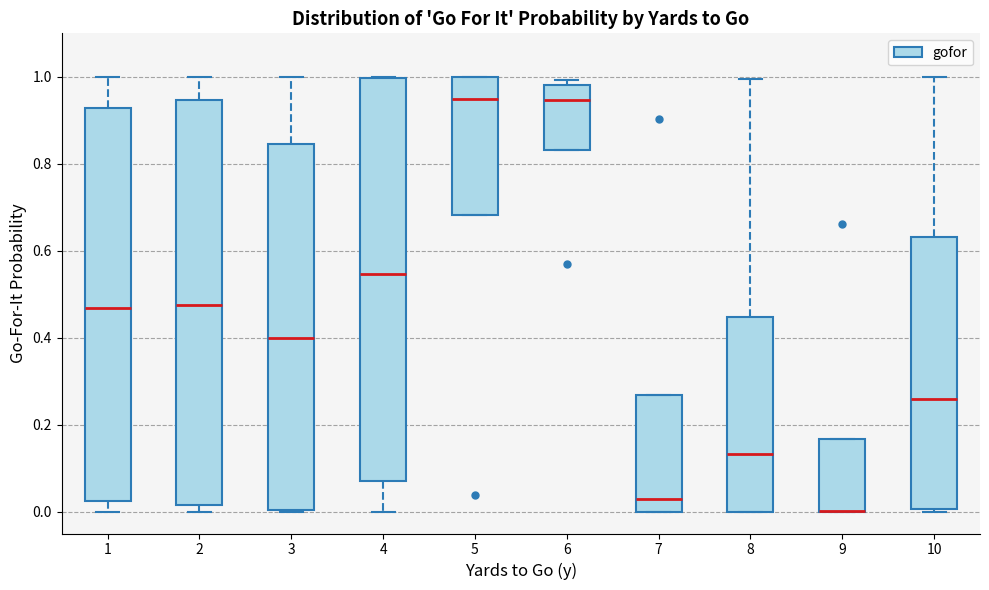

Reading left to right, read every box against the y-axis: the position of its median line, the range the box covers, and the ends of its whiskers. The values are not printed on the chart, so give them approximately, as read against the axis.

1: median 0.46, box 0.02 to 0.92, whiskers 0.00 to 1.00
2: median 0.48, box 0.02 to 0.94, whiskers 0.00 to 1.00
3: median 0.40, box 0.00 to 0.84, whiskers 0.00 to 1.00
4: median 0.54, box 0.08 to 1.00, whiskers 0.00 to 1.00
5: median 0.94, box 0.68 to 1.00, whiskers 0.68 to 1.00
6: median 0.94, box 0.84 to 0.98, whiskers 0.84 to 1.00
7: median 0.02, box 0.00 to 0.26, whiskers 0.00 to 0.26
8: median 0.14, box 0.00 to 0.44, whiskers 0.00 to 1.00
9: median 0.00 (drawn on the box's lower edge), box 0.00 to 0.16, whiskers 0.00 to 0.16
10: median 0.26, box 0.00 to 0.64, whiskers 0.00 (just below the box's lower edge) to 1.00